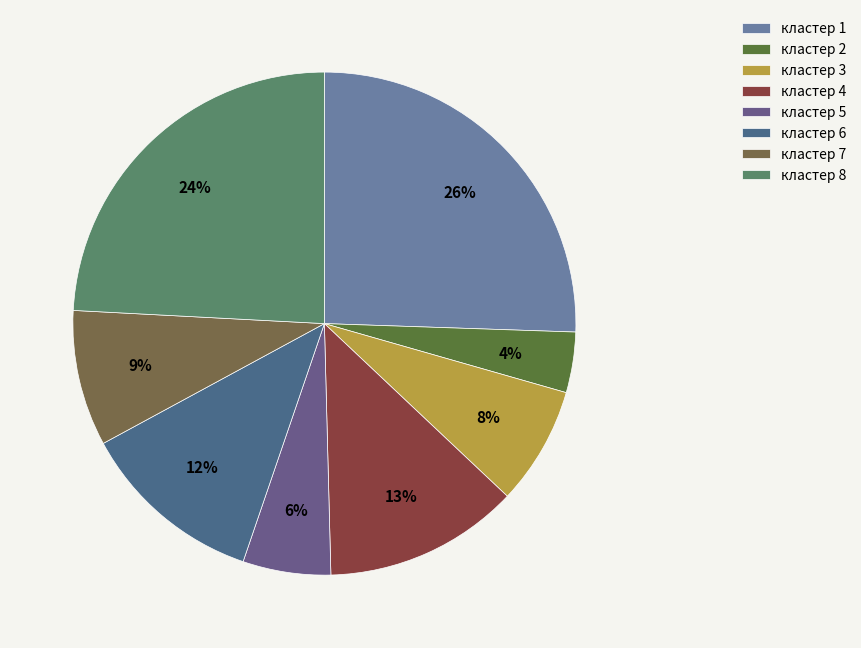

Does кластер 7 represent more than half of the total?

No